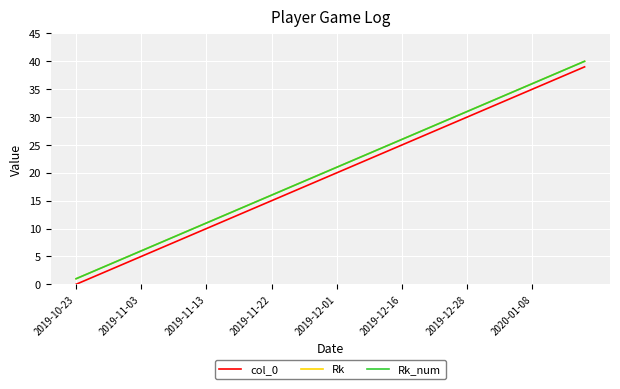

Which series has the largest total across all categories?

Rk